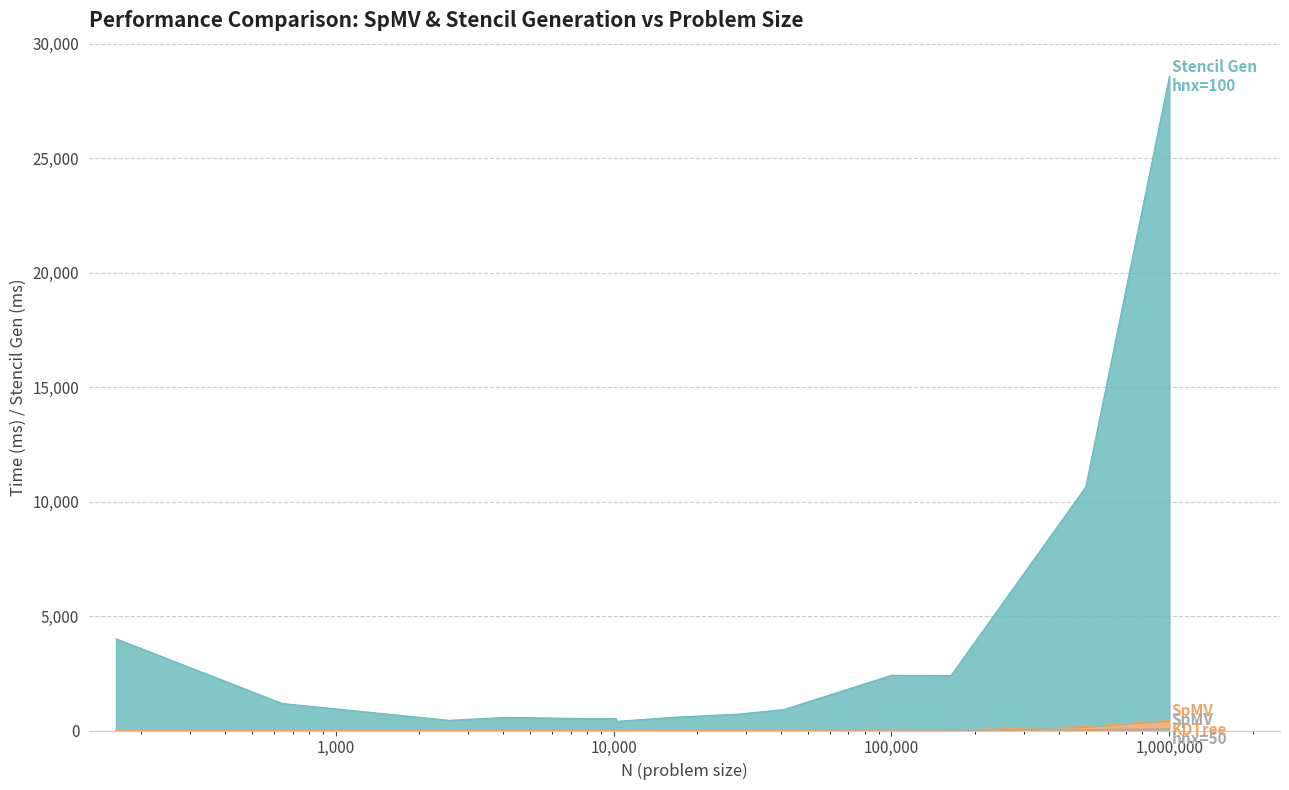

Does the chart have visible grid lines?

Yes